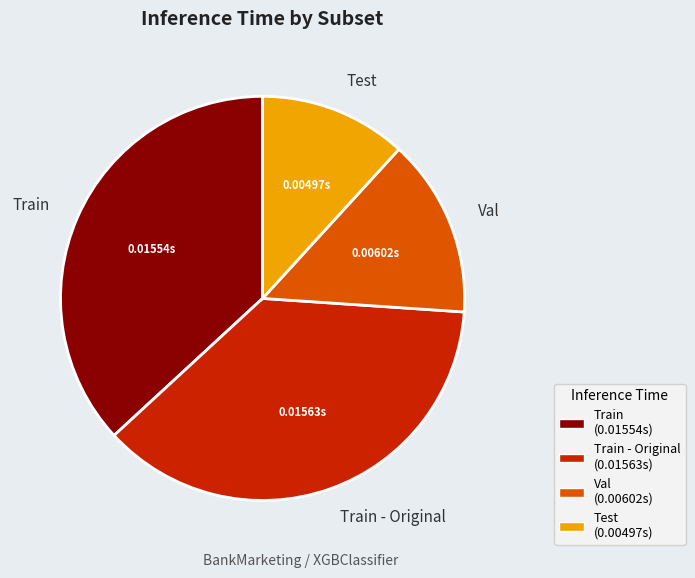

Is Test the majority of the pie?

No